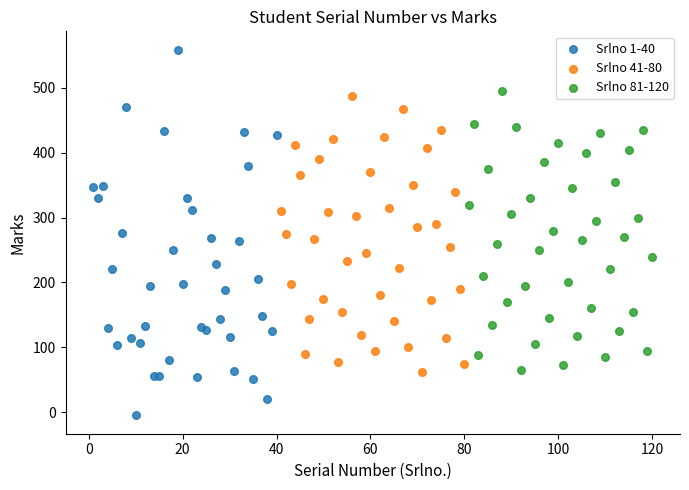

Which series has the widest spread of Y values?

Srlno 1-40